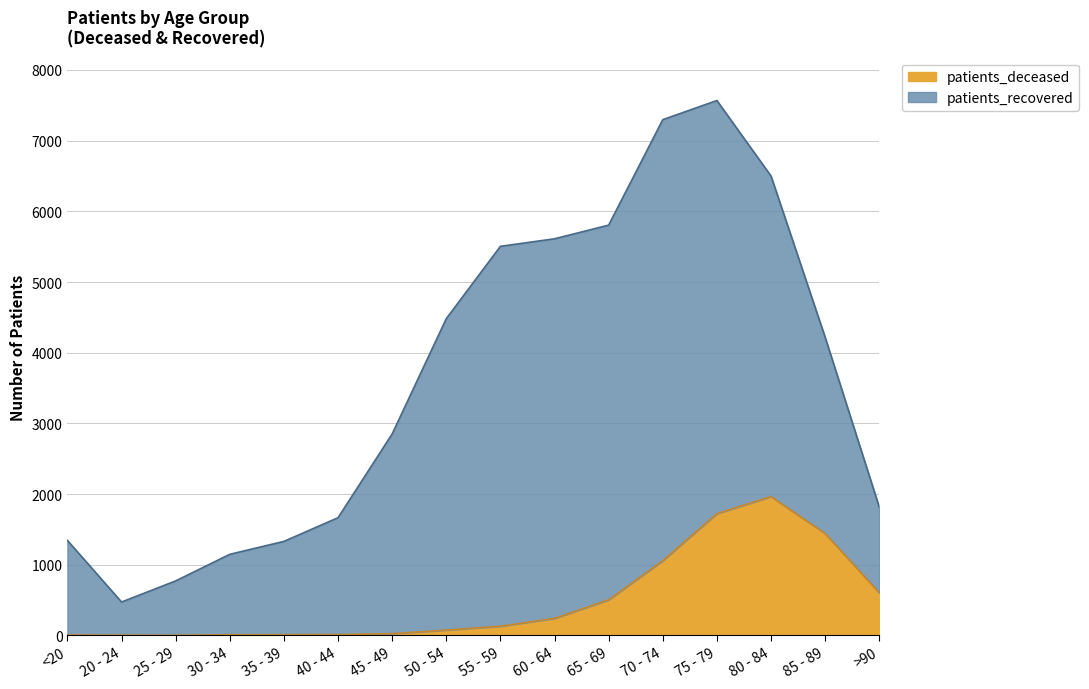

The chart shows a value of 15 at 30 - 34. True or false?

False